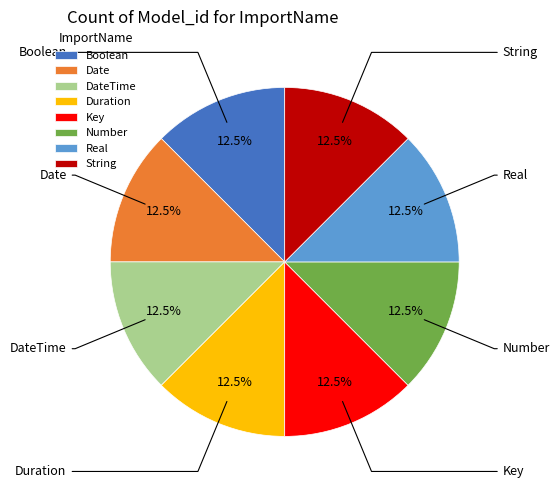

Approximately how many times larger is the value at Key compared to DateTime?

1.0